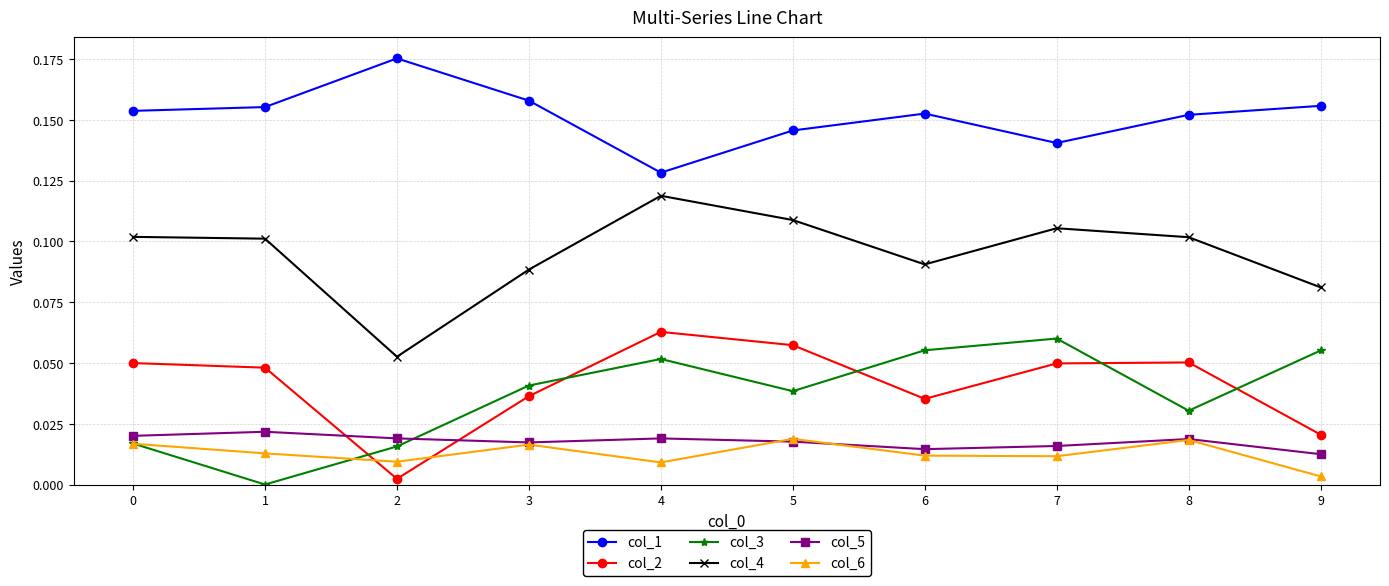

Is it true that col_2 equals 0.0 at 2?

True